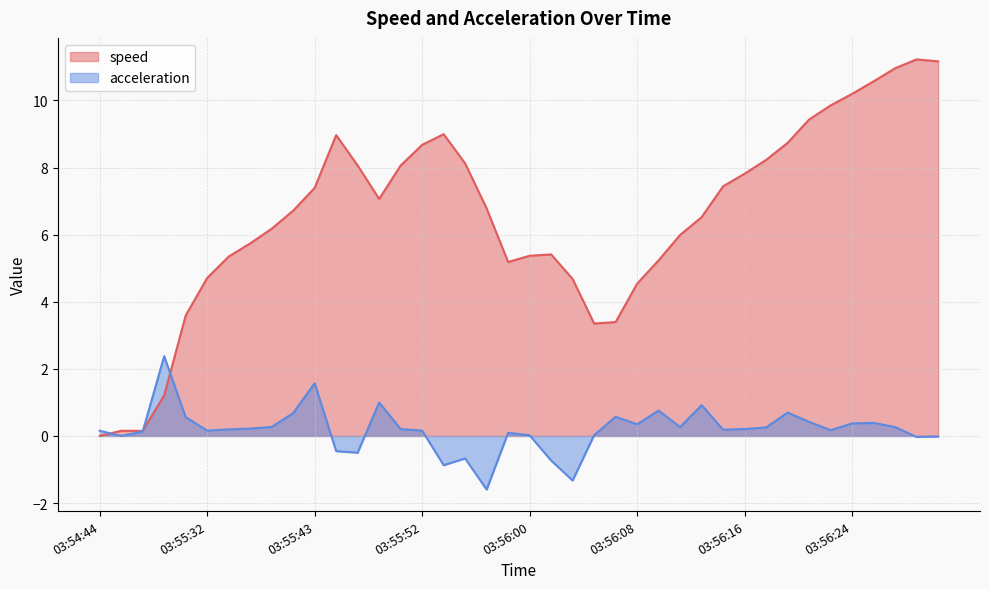

Reading left to right, list all the values displayed in this chart.

speed: 0.0	0.2	0.2	1.2	3.6	4.7	5.3	5.7	6.2	6.7	7.4	9.0	8.1	7.1	8.1	8.7	9.0	8.1	6.8	5.2	5.4	5.4	4.7	3.4	3.4	4.5	5.2	6.0	6.5	7.4	7.8	8.2	8.7	9.4	9.8	10.2	10.6	11.0	11.2	11.2
acceleration: 0.2	-0.0	0.1	2.4	0.6	0.2	0.2	0.2	0.3	0.7	1.6	-0.5	-0.5	1.0	0.2	0.2	-0.9	-0.7	-1.6	0.1	0.0	-0.7	-1.3	0.0	0.6	0.3	0.8	0.3	0.9	0.2	0.2	0.3	0.7	0.4	0.2	0.4	0.4	0.3	-0.0	-0.0